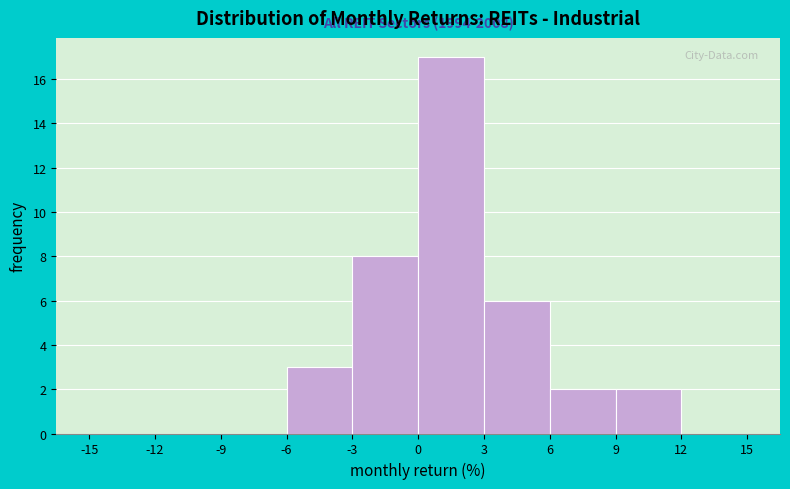

Over which range of the x-axis is the bar tallest?

0 to 3